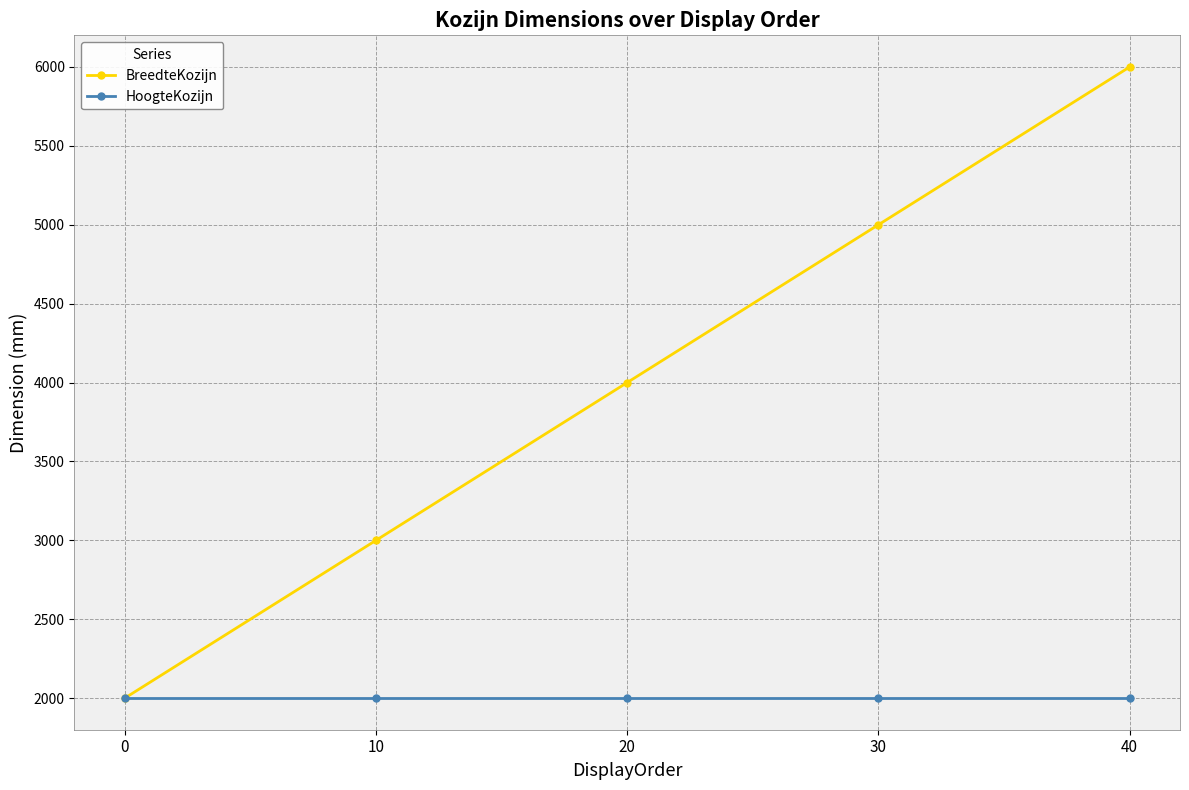

What is the value of the HoogteKozijn point at the 2nd from the left?

2000